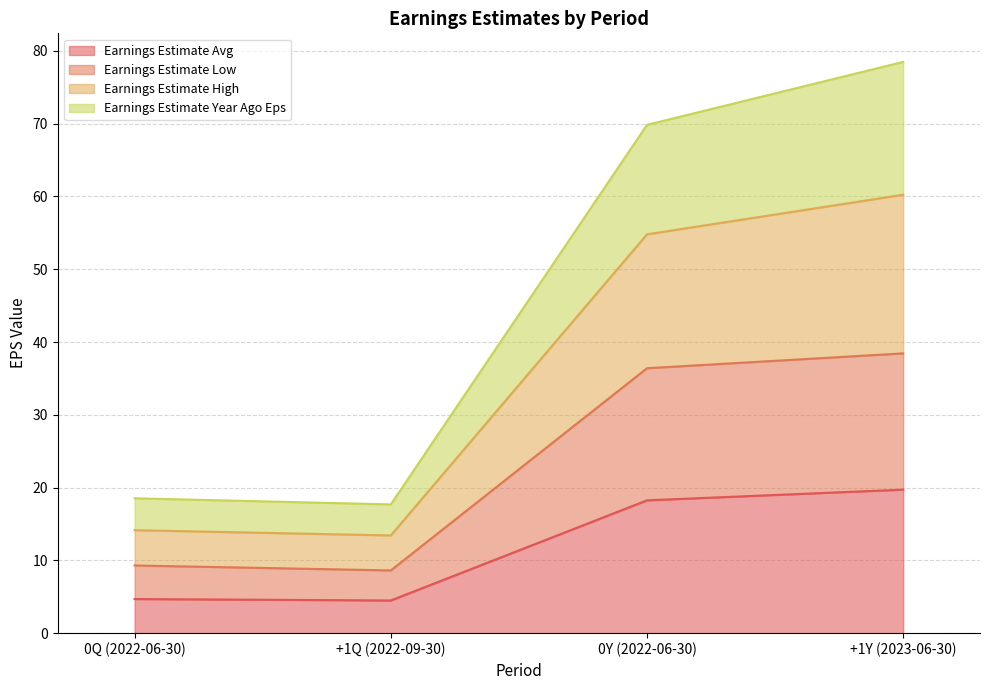

What is the value of the Earnings Estimate Avg point at the 4th from the left?

19.7